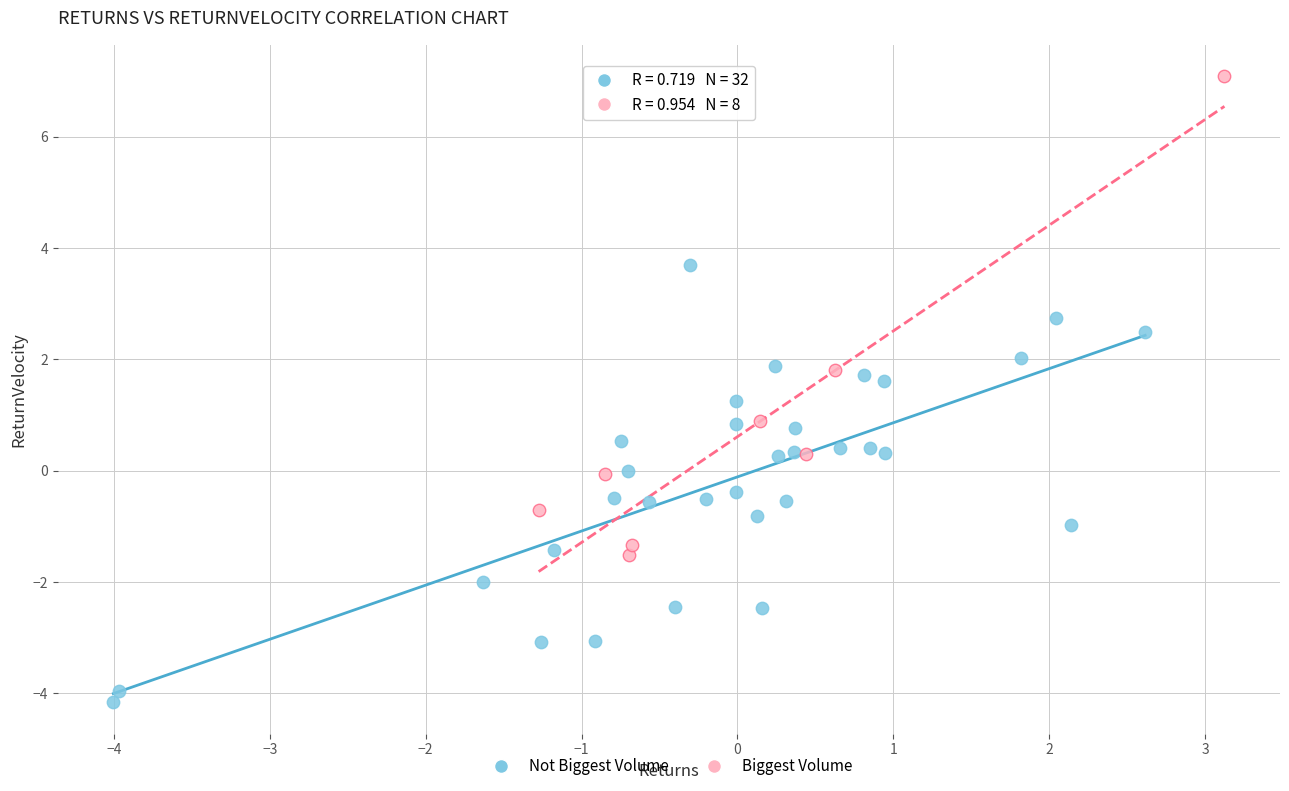

Which series contains the lowest Y value?

Not Biggest Volume